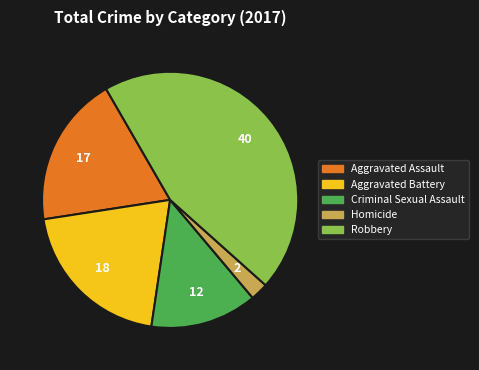

Which has a higher value, Criminal Sexual Assault or Aggravated Assault?

Aggravated Assault